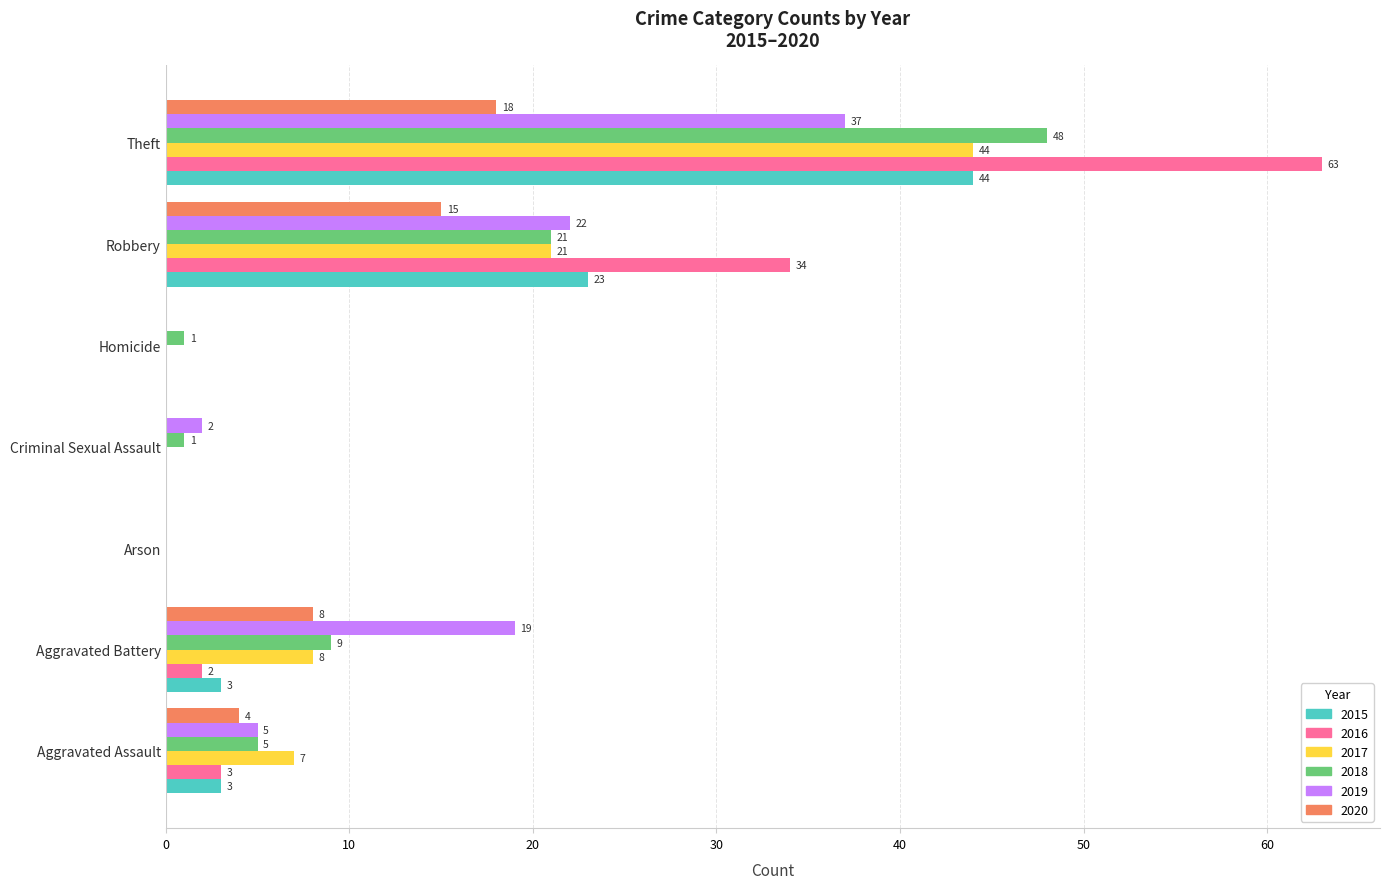

What is the sum of all 2017 values?

80